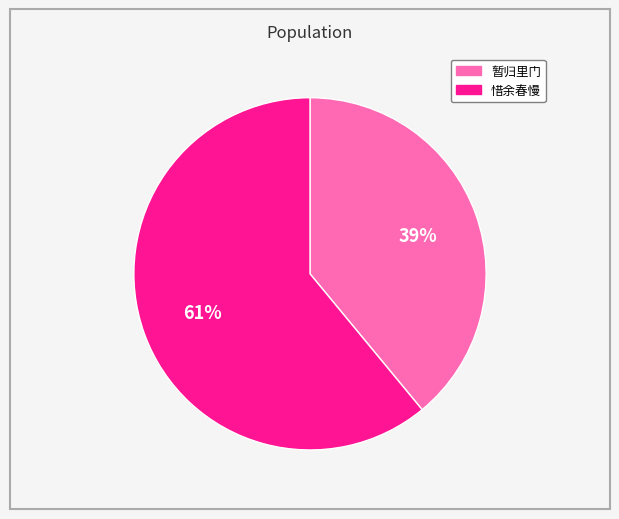

To the nearest percent, what is the average slice percentage?

50%